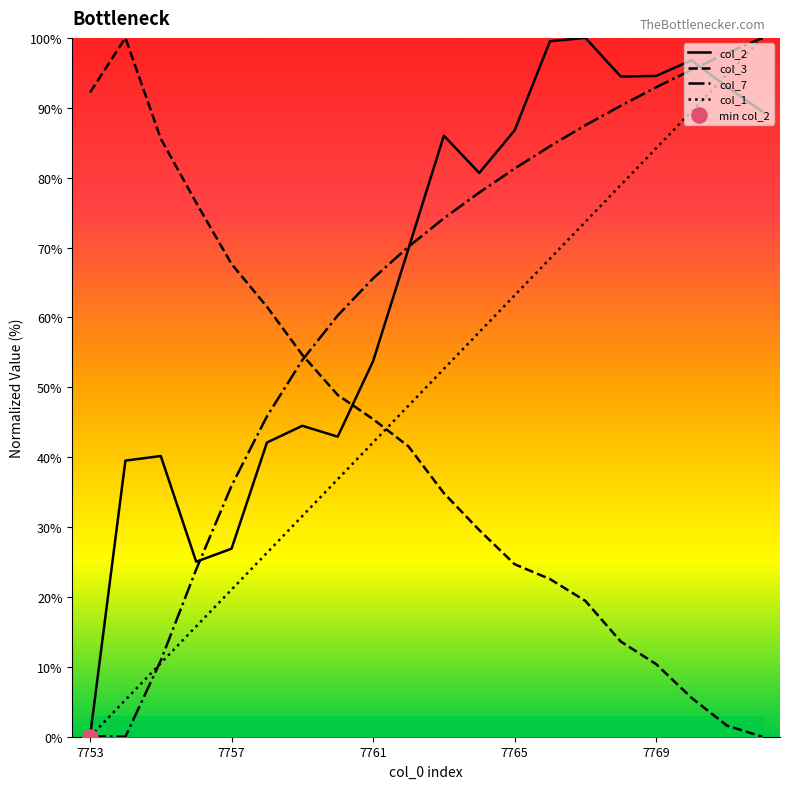

At which category is the sum across all series the highest?

7772